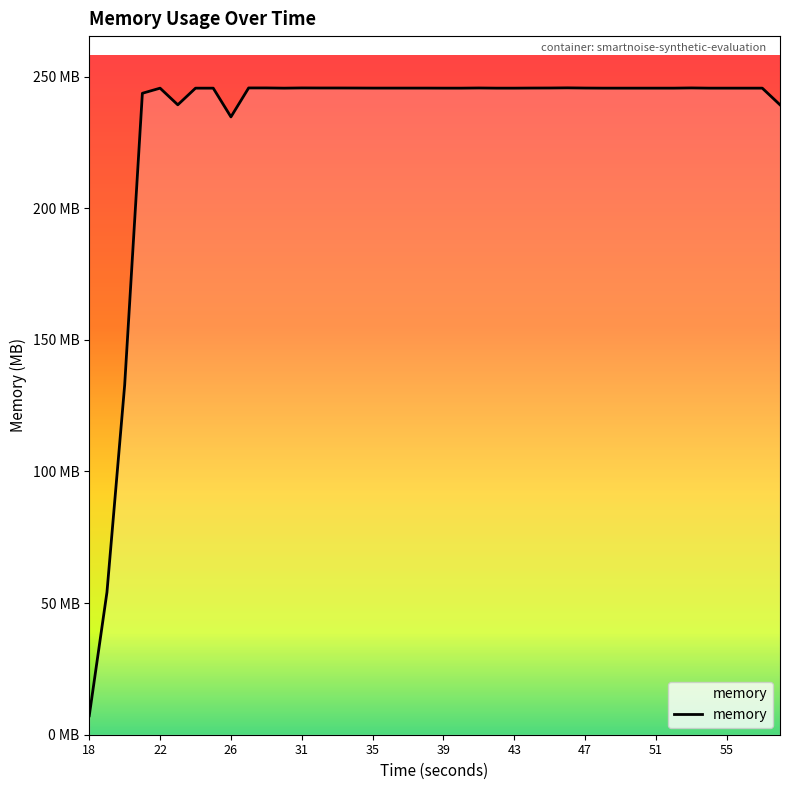

Which label corresponds to the smallest value in the chart?

18